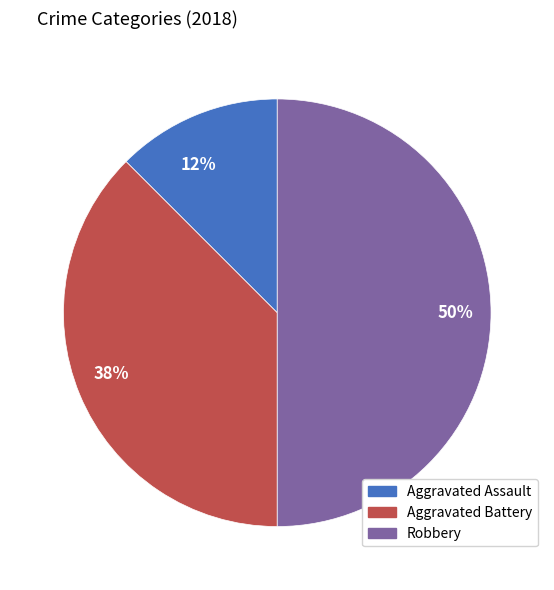

The 50% slice represents 50% of the pie. True or false?

True